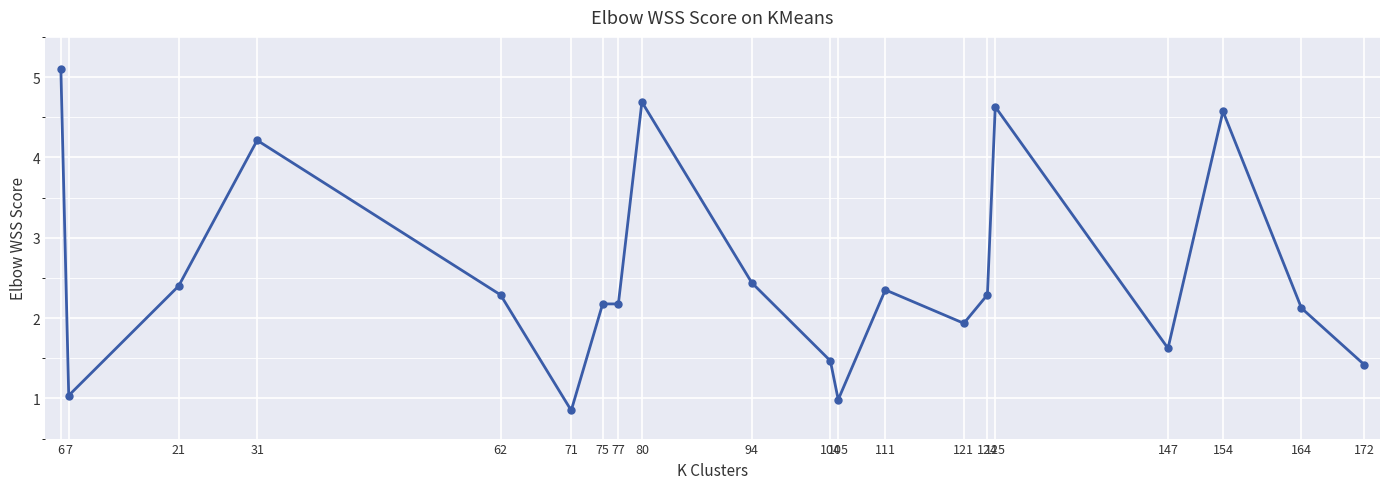

The chart shows a value of 1.0 at 7. True or false?

True